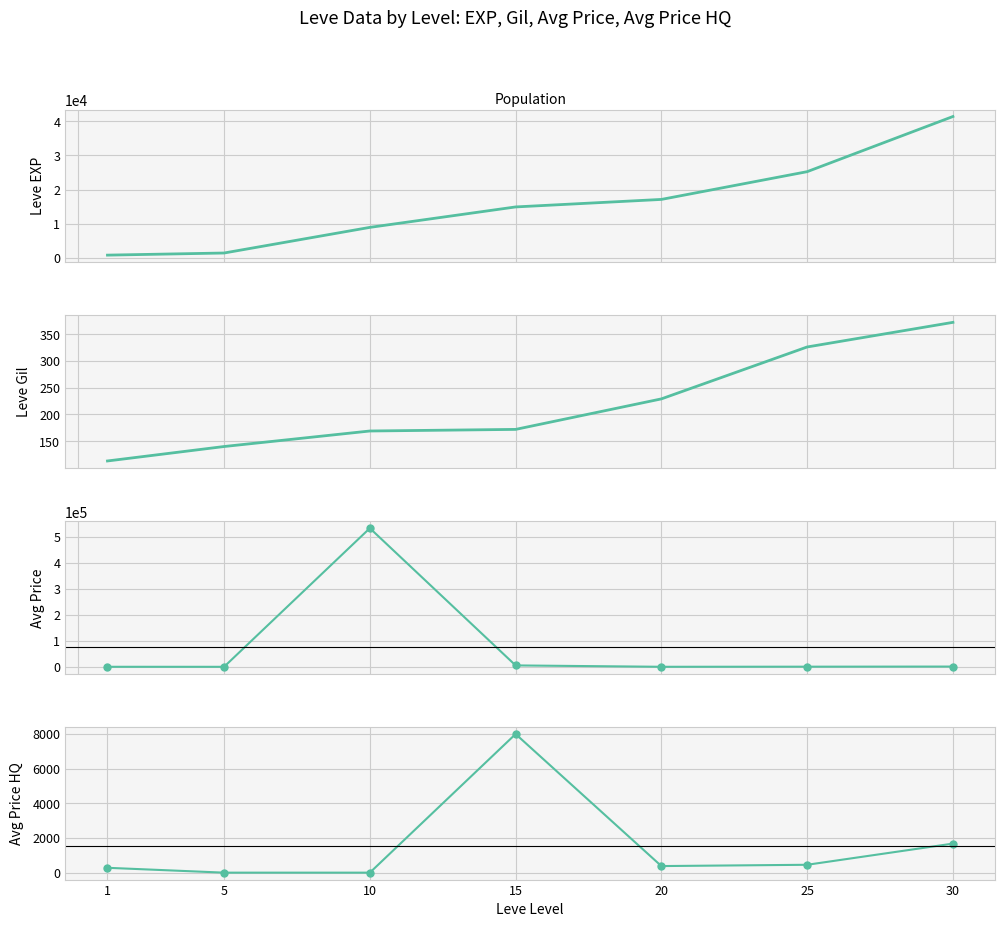

Which label corresponds to the smallest value in the chart?

5